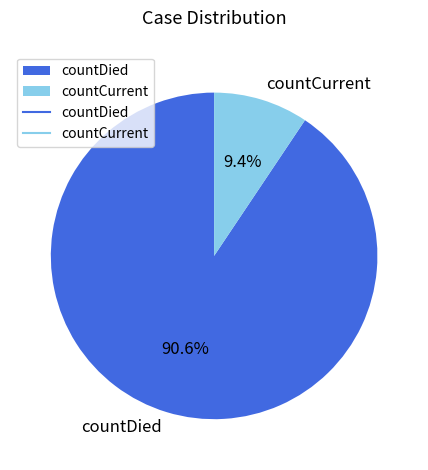

Combined, do countCurrent and countDied account for over 50%?

Yes